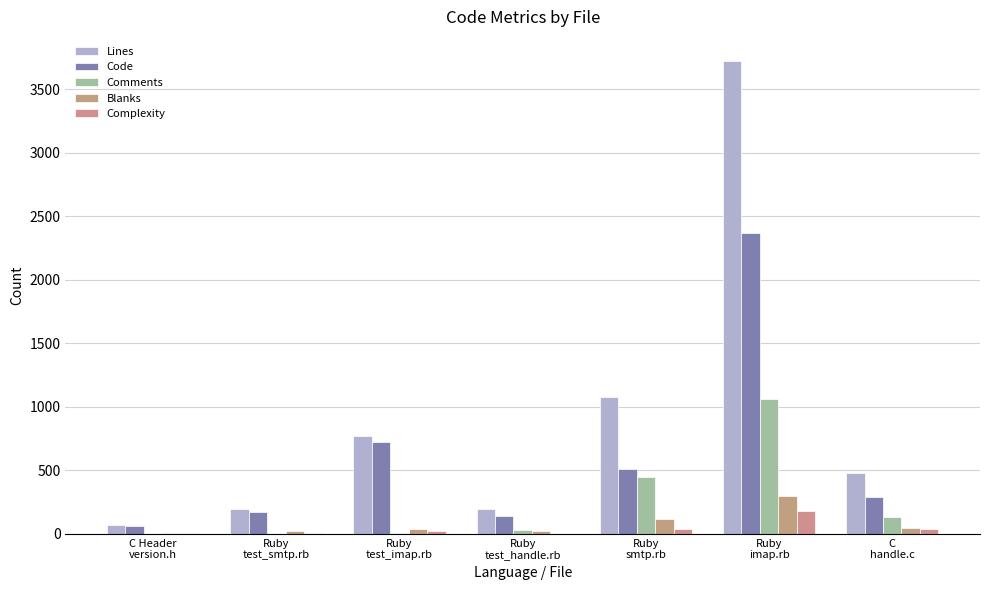

How many categories are shown in the chart?

7